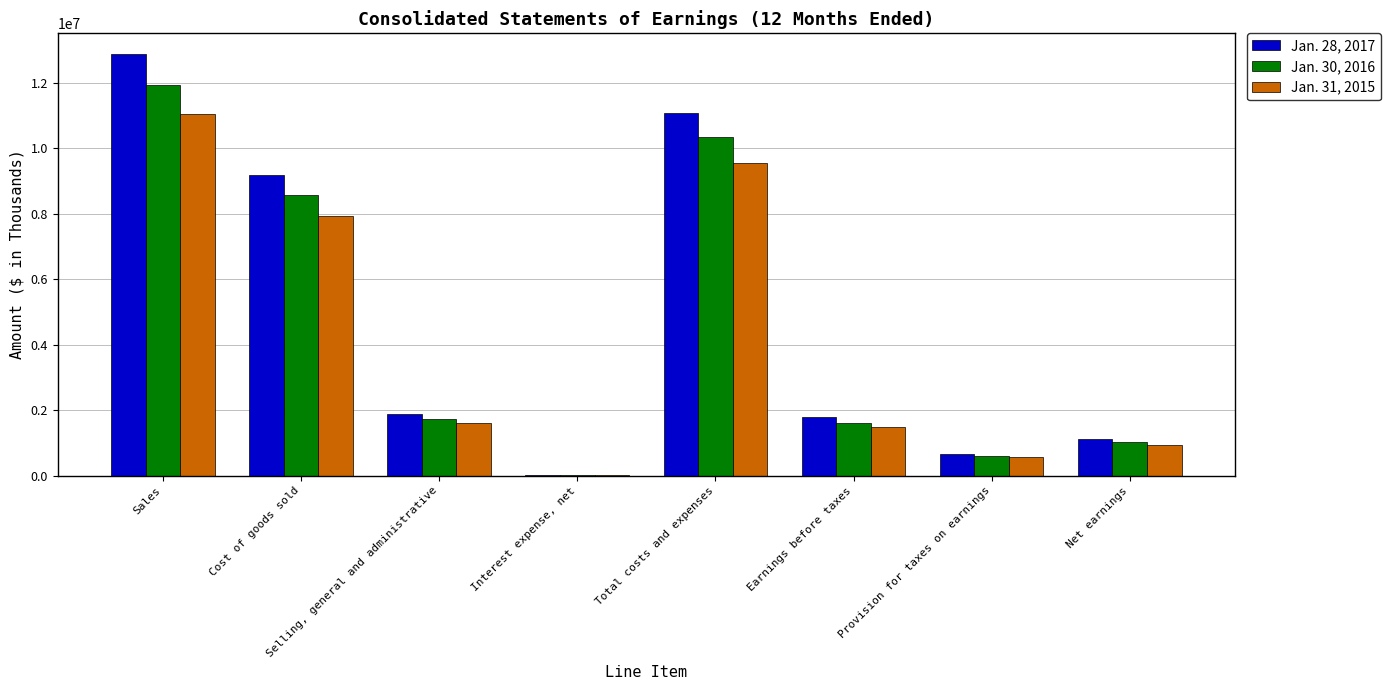

Are the bars horizontal?

No